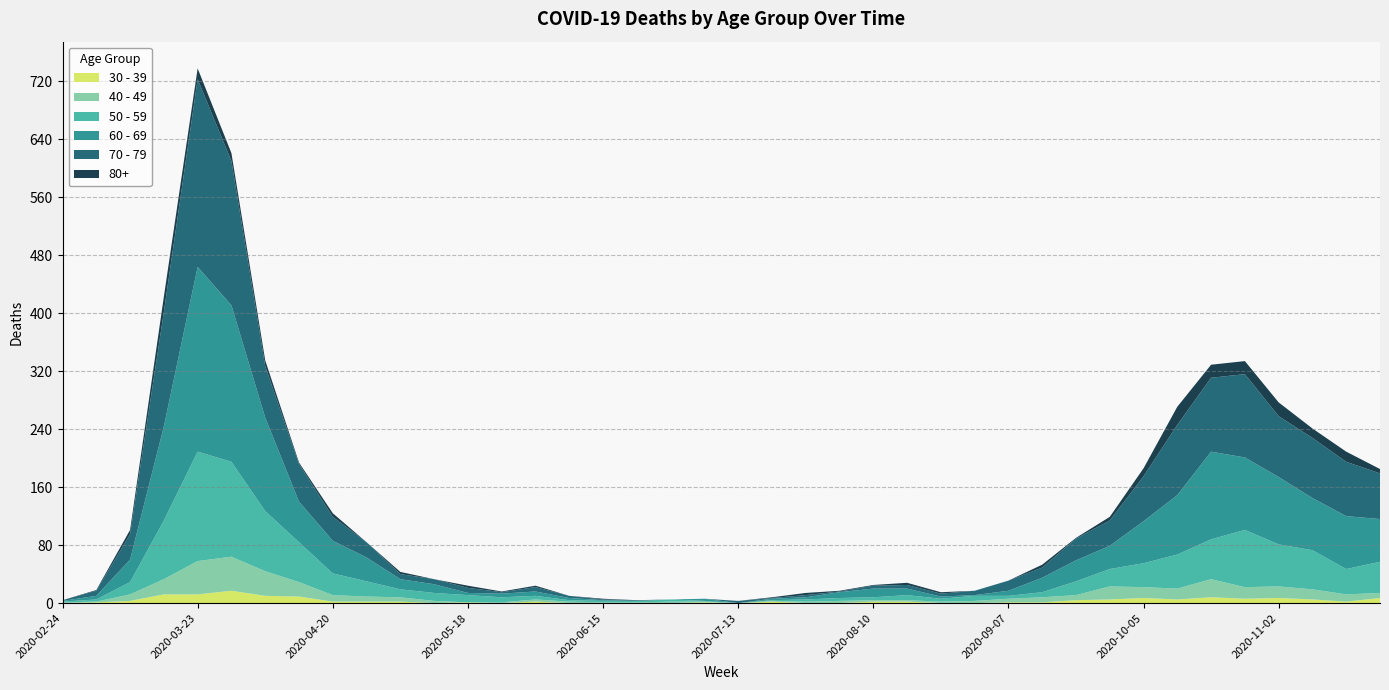

Reading left to right, extract all data points from this chart.

30 - 39: 0	1	3	12	12	17	10	9	2	2	2	0	1	0	2	0	0	0	0	1	0	2	0	0	2	2	0	0	1	1	4	5	7	5	8	6	7	5	2	7
40 - 49: 1	1	9	21	46	47	34	20	9	7	6	3	0	1	3	2	1	1	2	1	0	1	2	3	2	2	2	3	5	7	7	18	15	15	25	16	16	14	10	7
50 - 59: 1	3	17	81	151	131	83	55	30	21	11	11	10	7	5	2	2	2	3	1	0	1	3	4	4	7	4	7	4	7	19	24	33	47	55	79	58	54	35	43
60 - 69: 1	5	31	130	255	216	129	56	45	33	14	12	3	5	6	3	1	0	0	3	0	2	3	8	12	9	3	1	7	20	29	32	58	82	121	100	93	72	73	59
70 - 79: 1	7	35	158	259	199	71	52	33	21	7	7	7	2	6	3	1	1	0	0	3	1	3	1	4	5	4	6	14	14	30	35	62	97	102	115	84	83	75	63
80+: 0	1	6	21	15	11	8	2	5	0	3	0	3	1	2	0	1	0	0	0	0	1	3	1	1	3	2	0	0	4	1	5	11	25	18	18	19	13	14	6